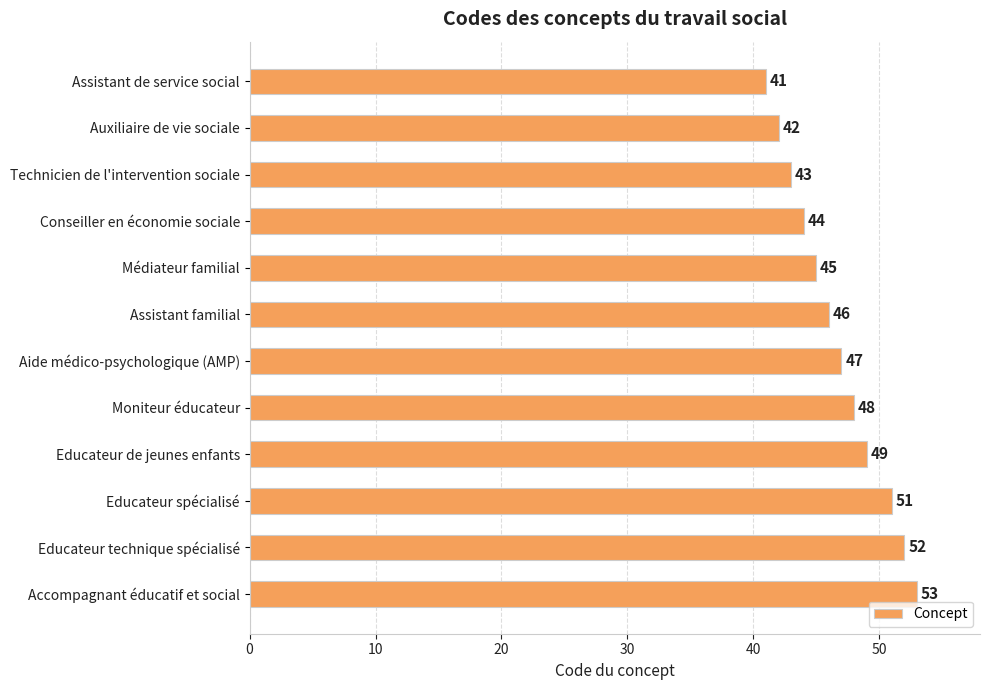

The value at Educateur de jeunes enfants is 49. True or false?

True